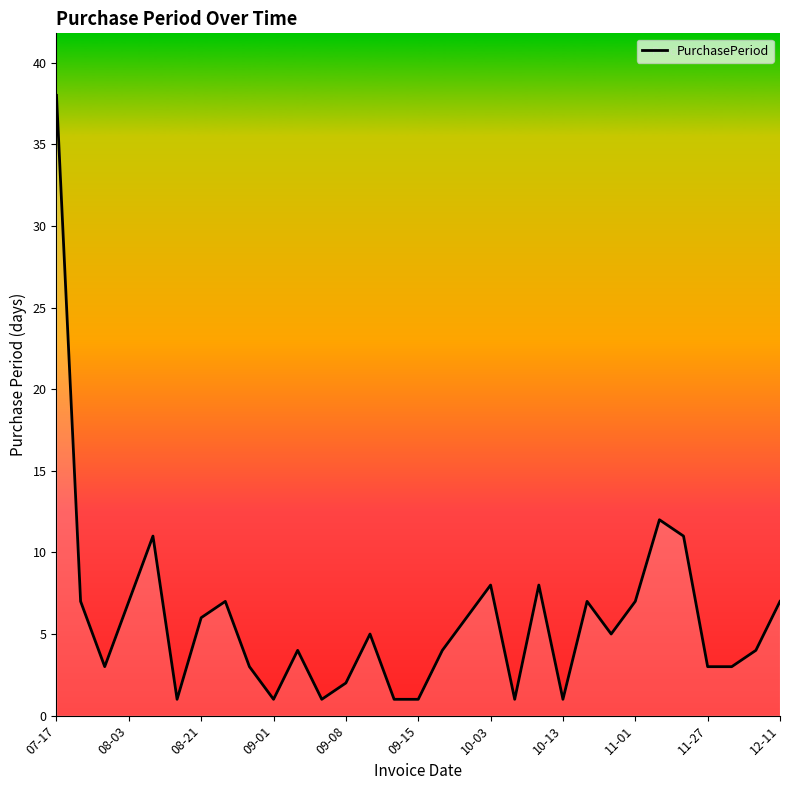

What is the maximum value shown in the chart?

38